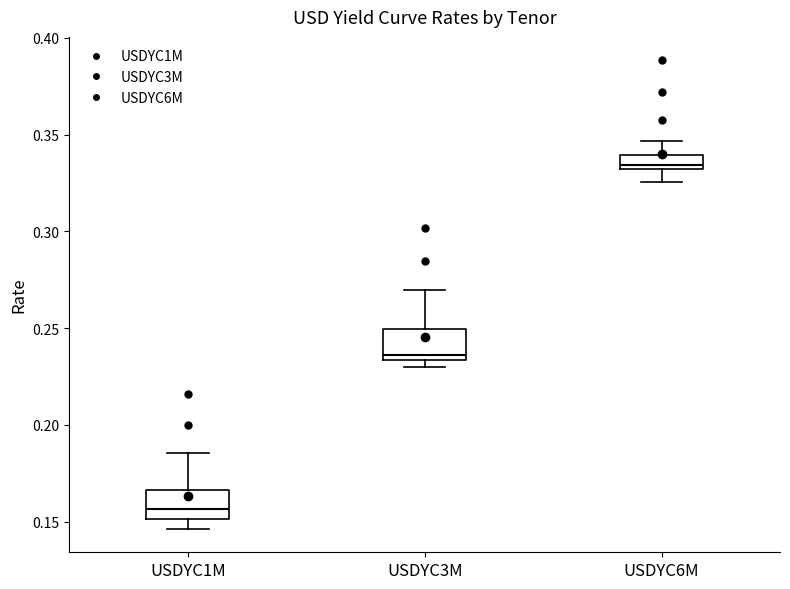

Which box has the lowest median line?

USDYC1M